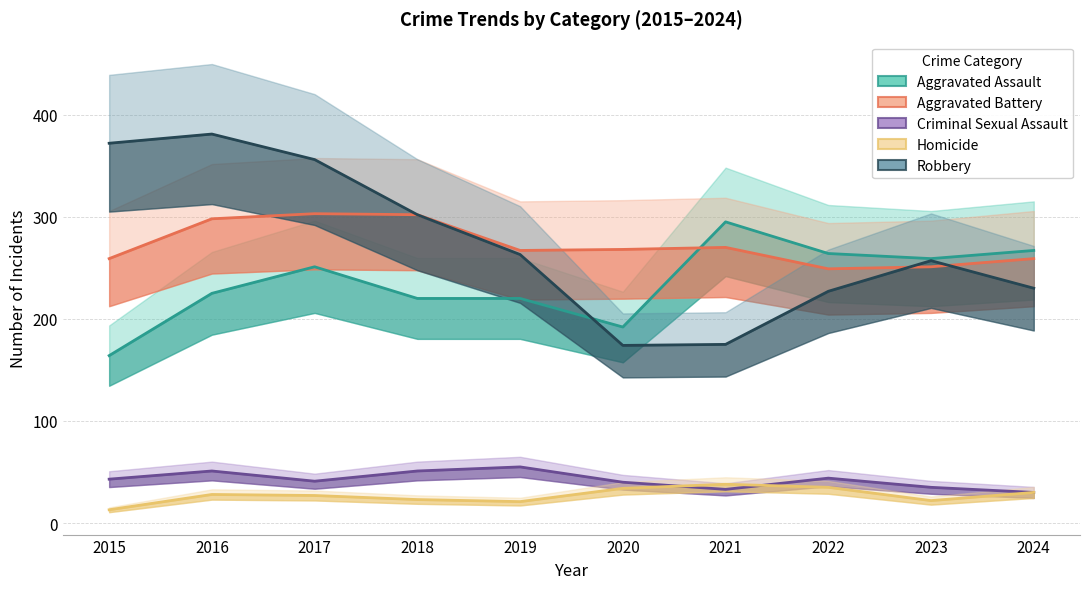

Is the value of Homicide at 2021 greater than the value of Aggravated Assault at 2021?

No